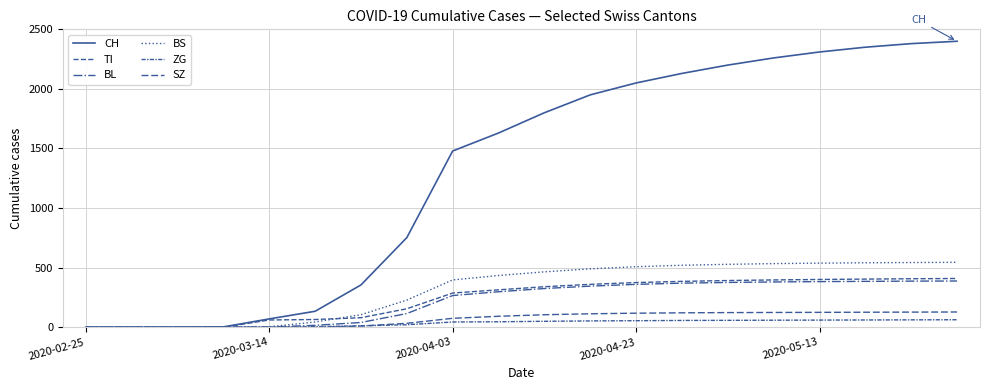

How many lines are shown in the chart?

6